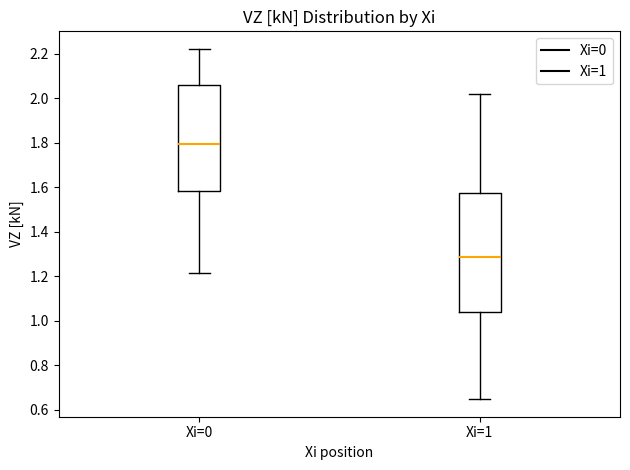

Where is the lower edge of the box for Xi=0 on the y-axis? The values are not printed on the chart, so give them approximately, as read against the axis.

1.58